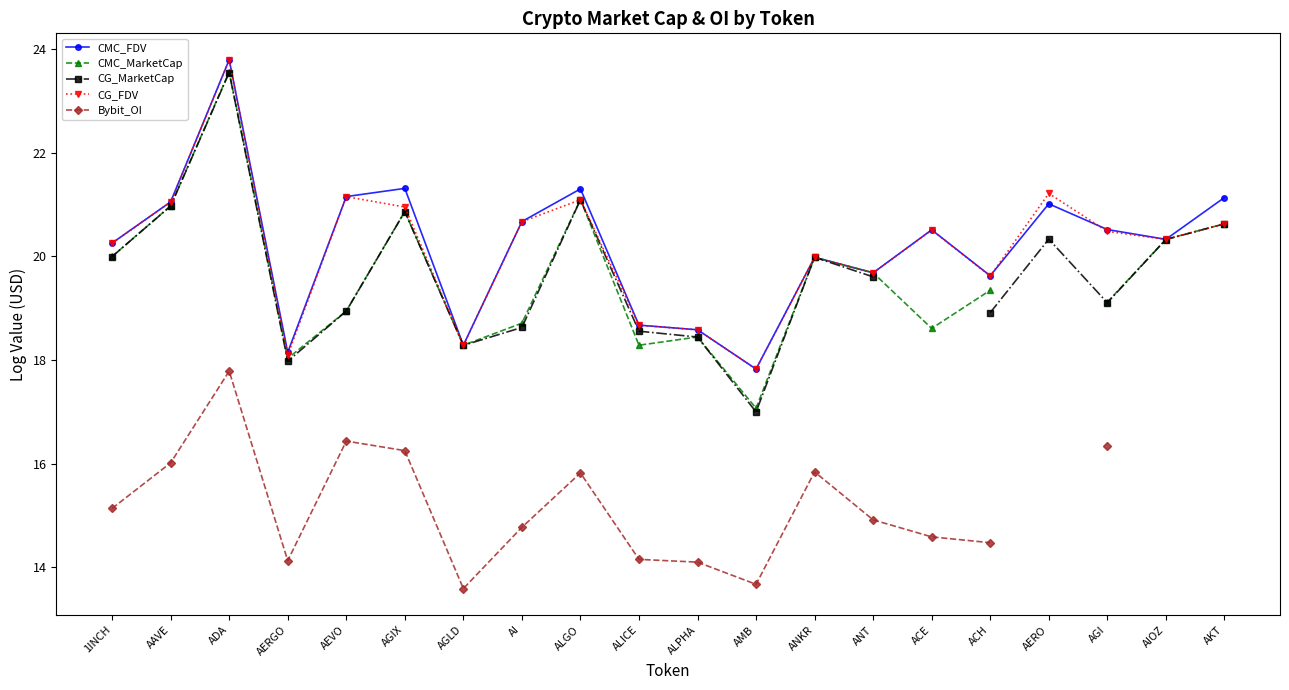

True or false: CMC_FDV has more than 0 points higher than both neighbors.

True